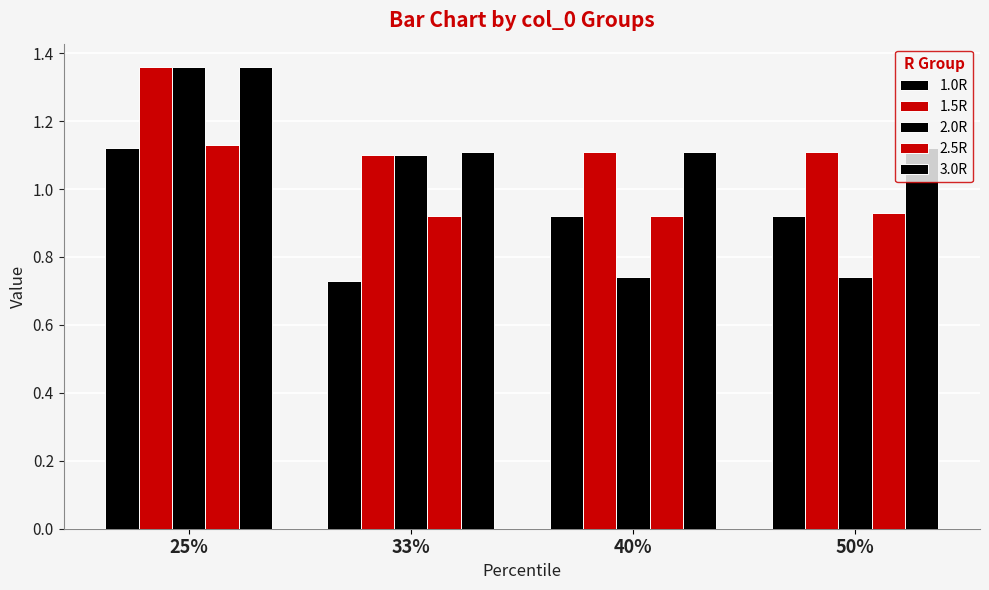

What is the label of the 4th bar from the right?

25%